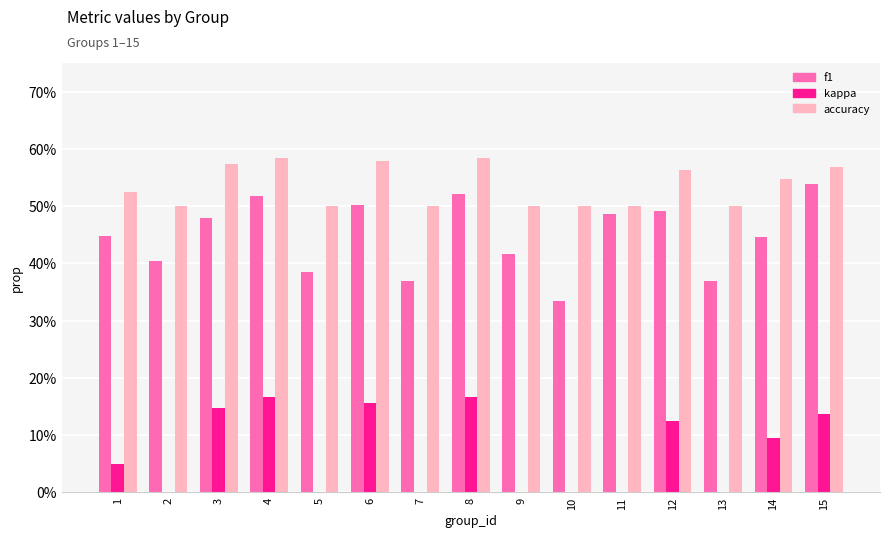

Is the value of accuracy at 7 greater than the value of kappa at 11?

Yes